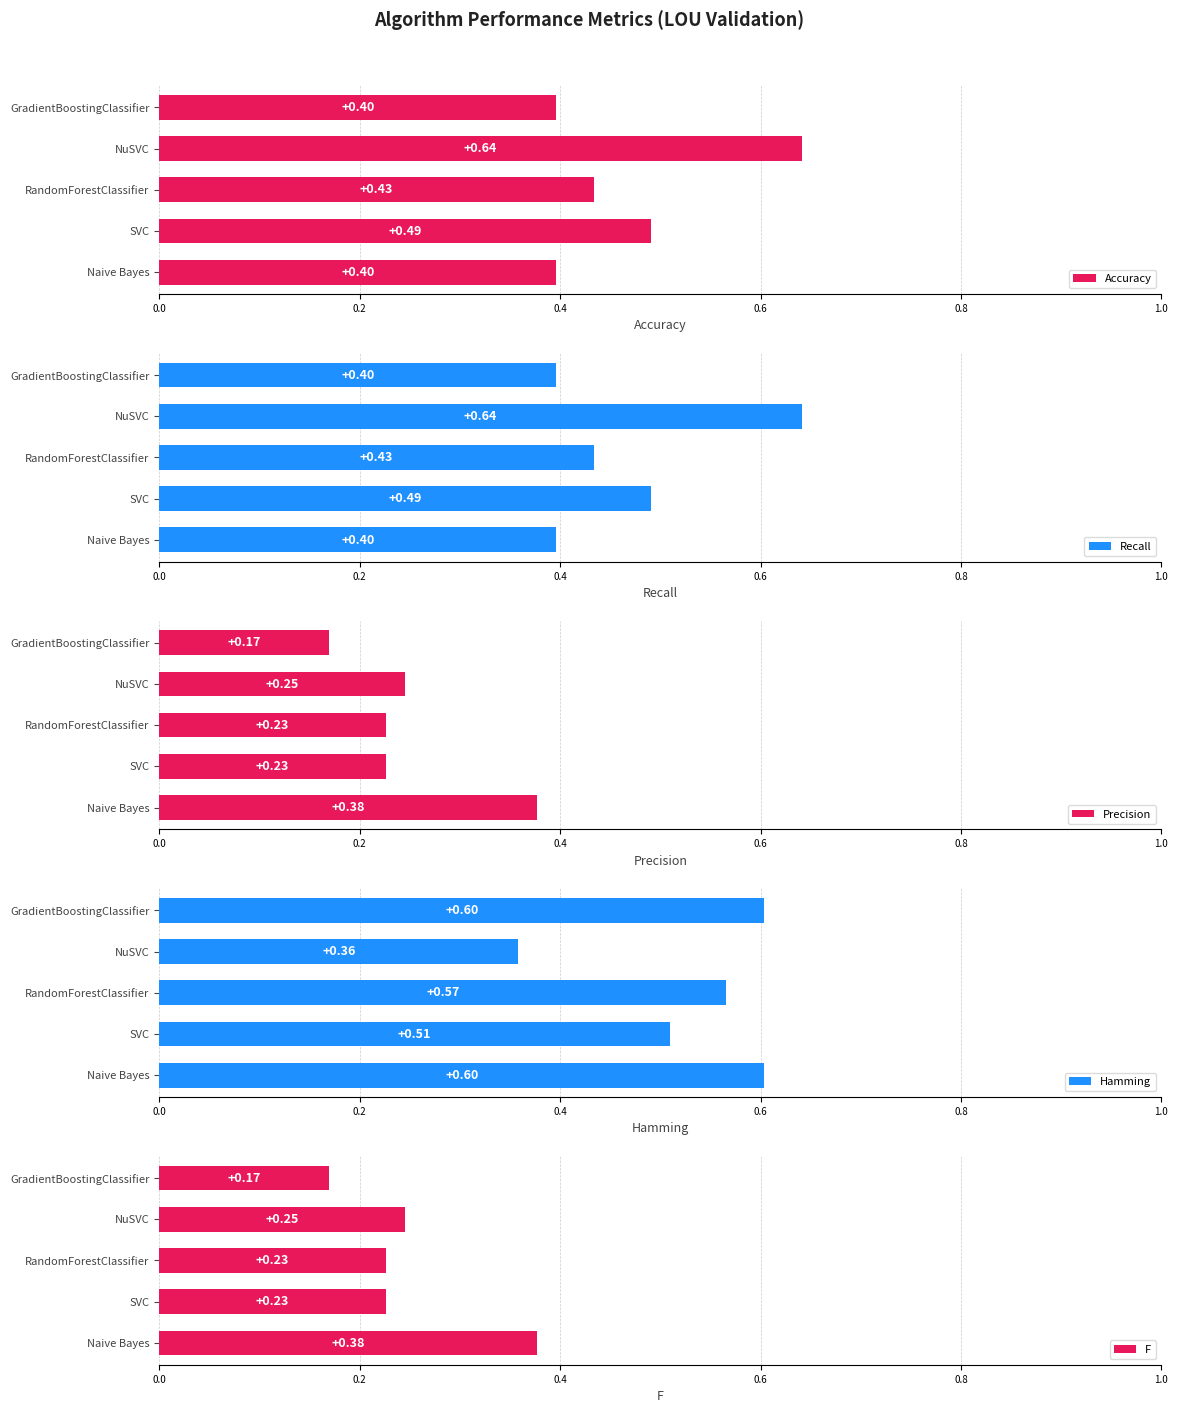

What is the smallest value displayed?

0.2